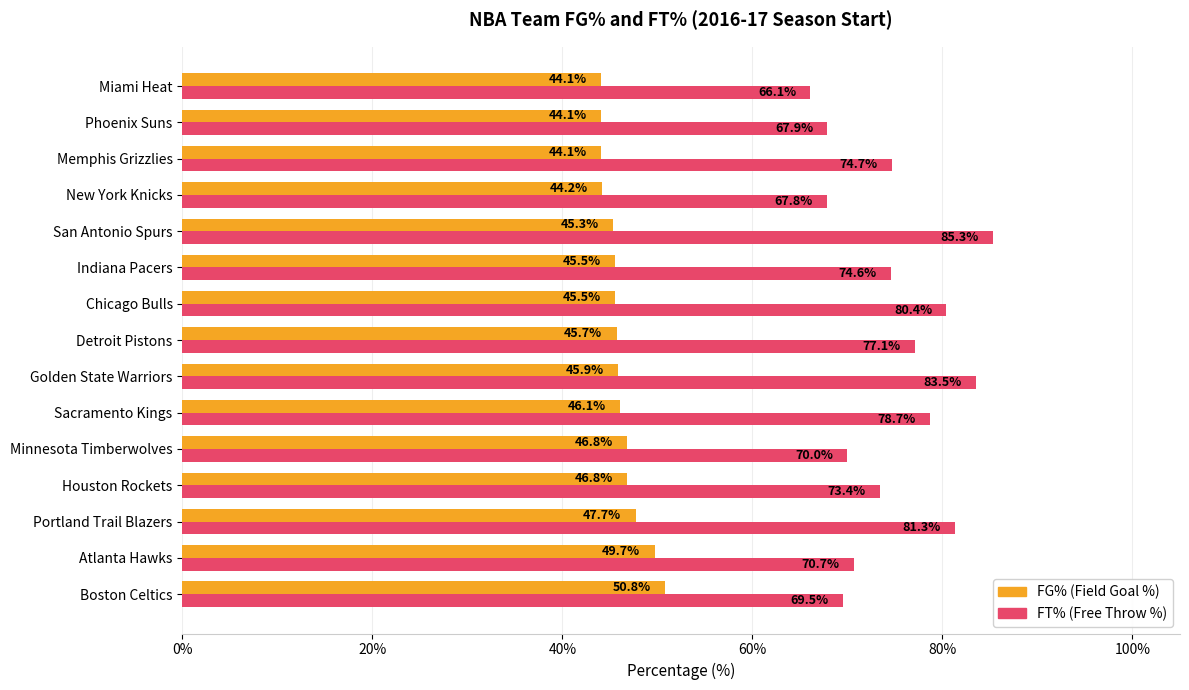

What is the difference between the highest and lowest values at Phoenix Suns?

23.8